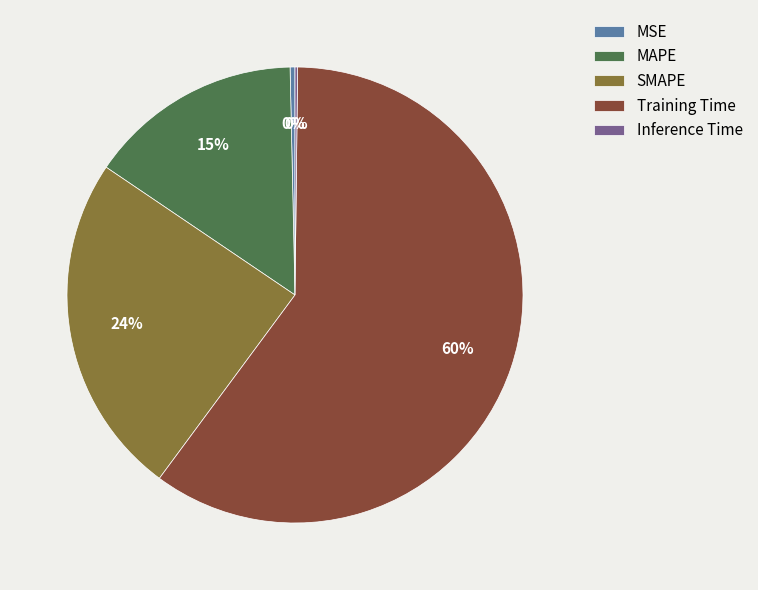

Is there any slice that represents more than half of the pie?

Yes